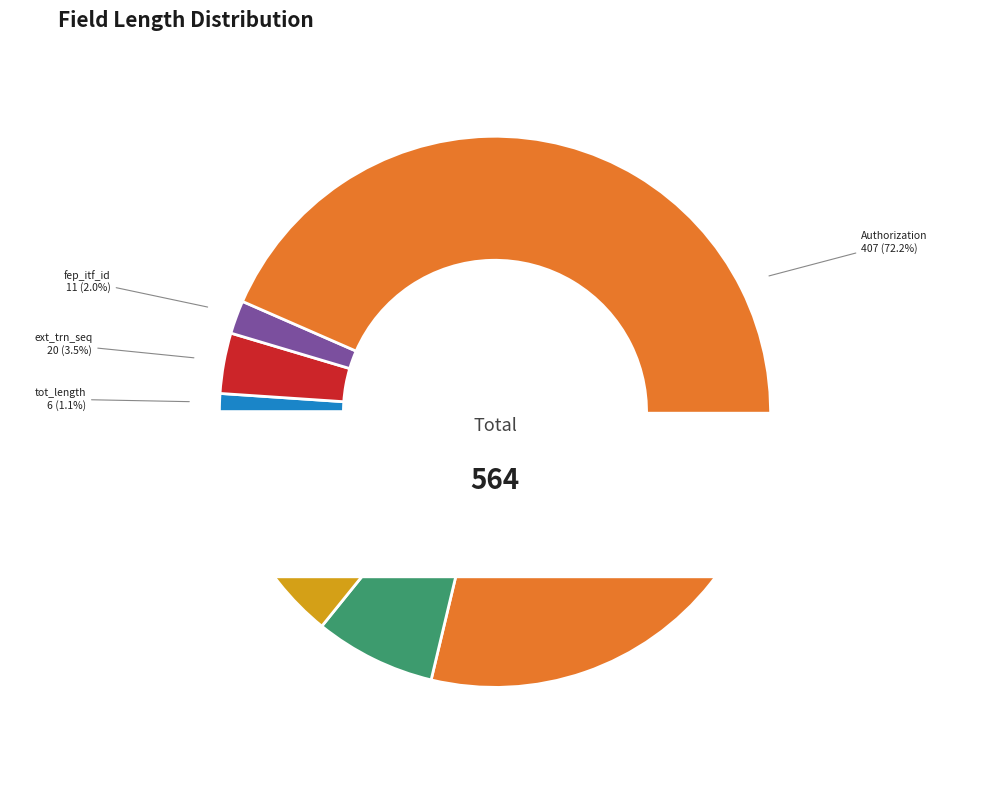

What percentage is the client_secret slice, to the nearest percent?

7%